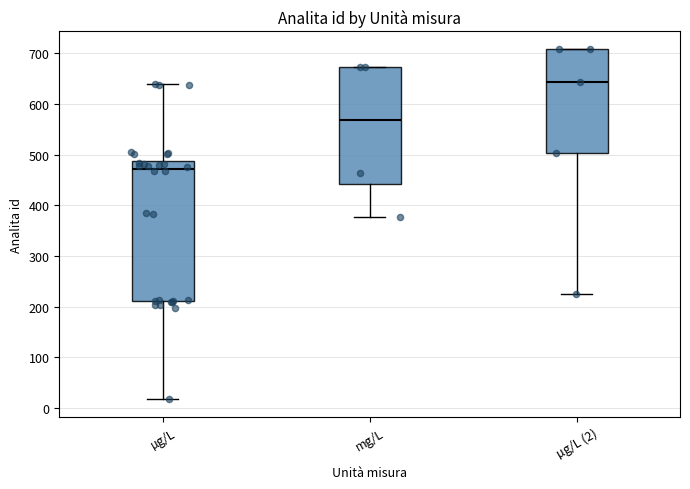

Which box's median line is the lowest?

µg/L